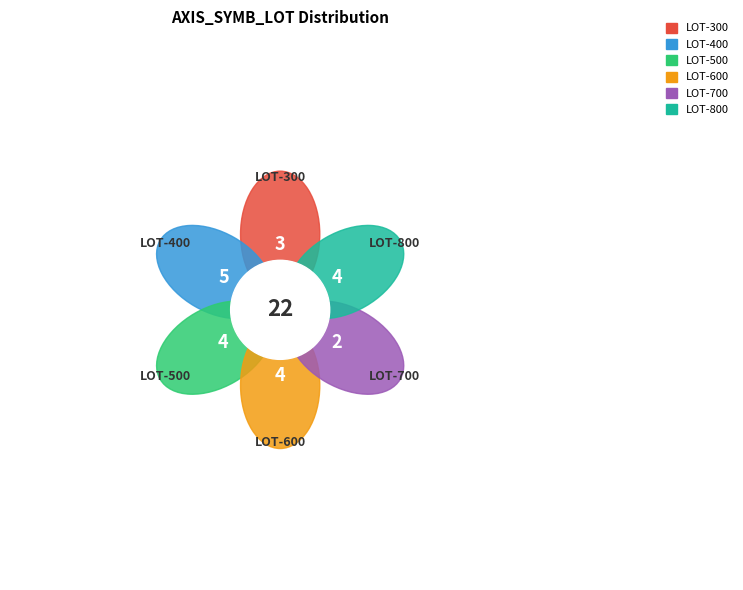

Count the number of slices in the pie.

6